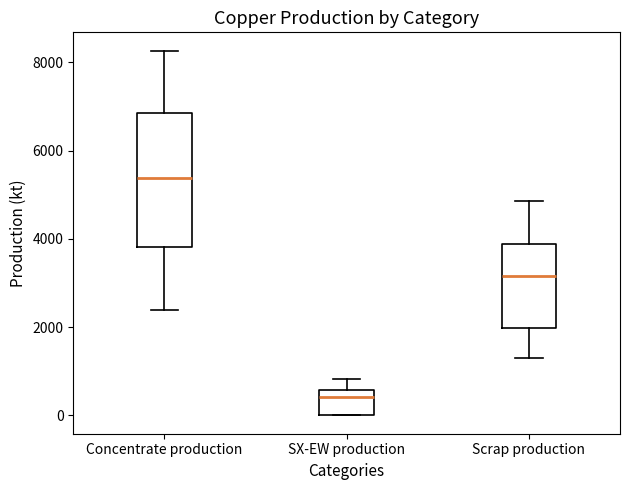

Reading left to right, read every box against the y-axis: the position of its median line, the range the box covers, and the ends of its whiskers. The values are not printed on the chart, so give them approximately, as read against the axis.

Concentrate production: median 5400, box 3800 to 6800, whiskers 2400 to 8200
SX-EW production: median 400, box 0 to 600, whiskers 0 to 800
Scrap production: median 3200, box 2000 to 3800, whiskers 1400 to 4800